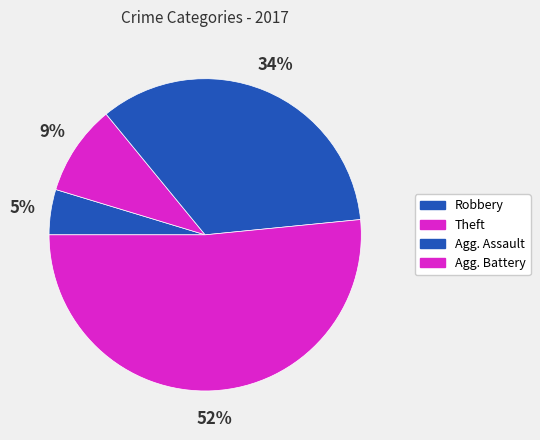

Is there any slice that represents more than half of the pie?

Yes